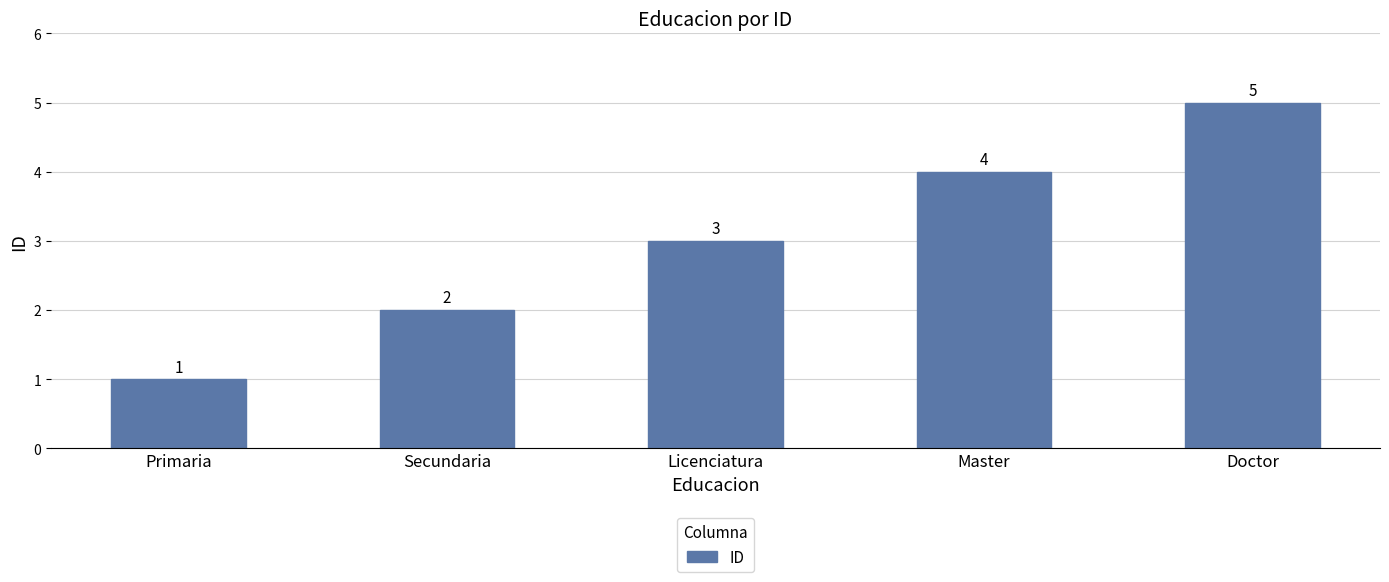

What is the sum of the values at Secundaria and Primaria?

3